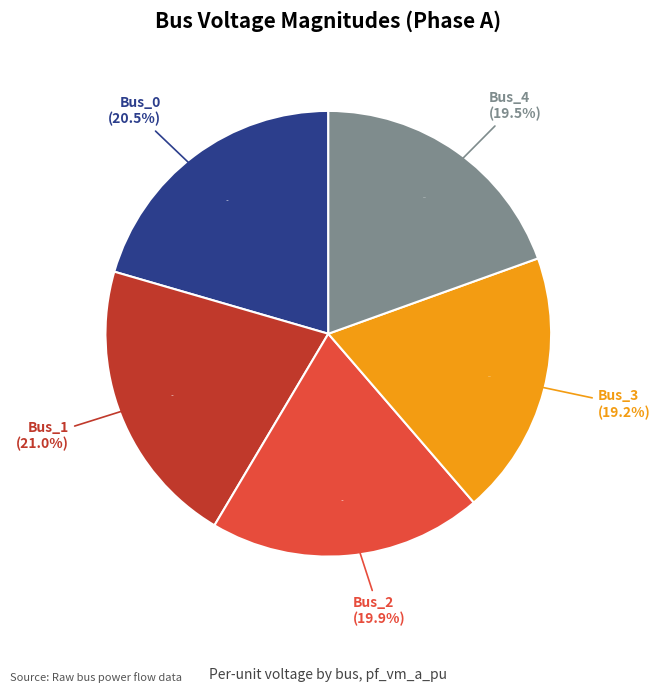

What is the largest slice in the pie chart?

Bus_1